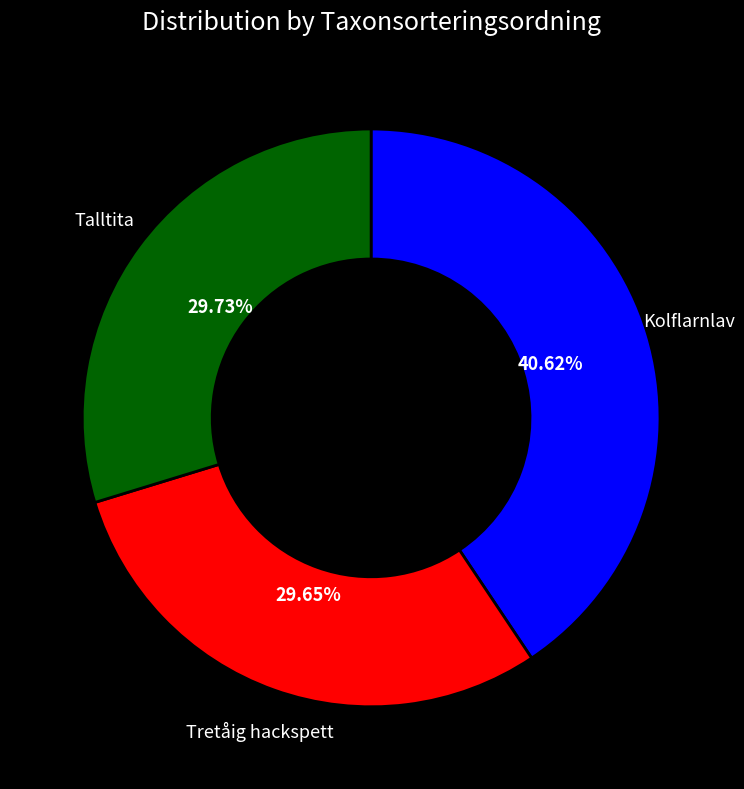

How many slices are in this pie chart?

3